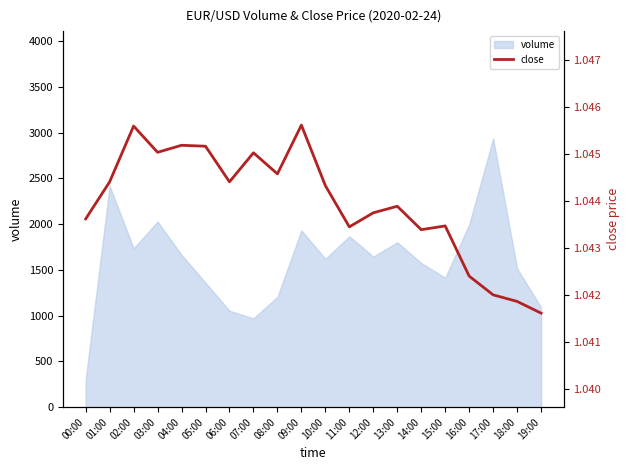

Reading right to left, extract all data points from this chart.

19:00=1.0	18:00=1.0	17:00=1.0	16:00=1.0	15:00=1.0	14:00=1.0	13:00=1.0	12:00=1.0	11:00=1.0	10:00=1.0	09:00=1.0	08:00=1.0	07:00=1.0	06:00=1.0	05:00=1.0	04:00=1.0	03:00=1.0	02:00=1.0	01:00=1.0	00:00=1.0